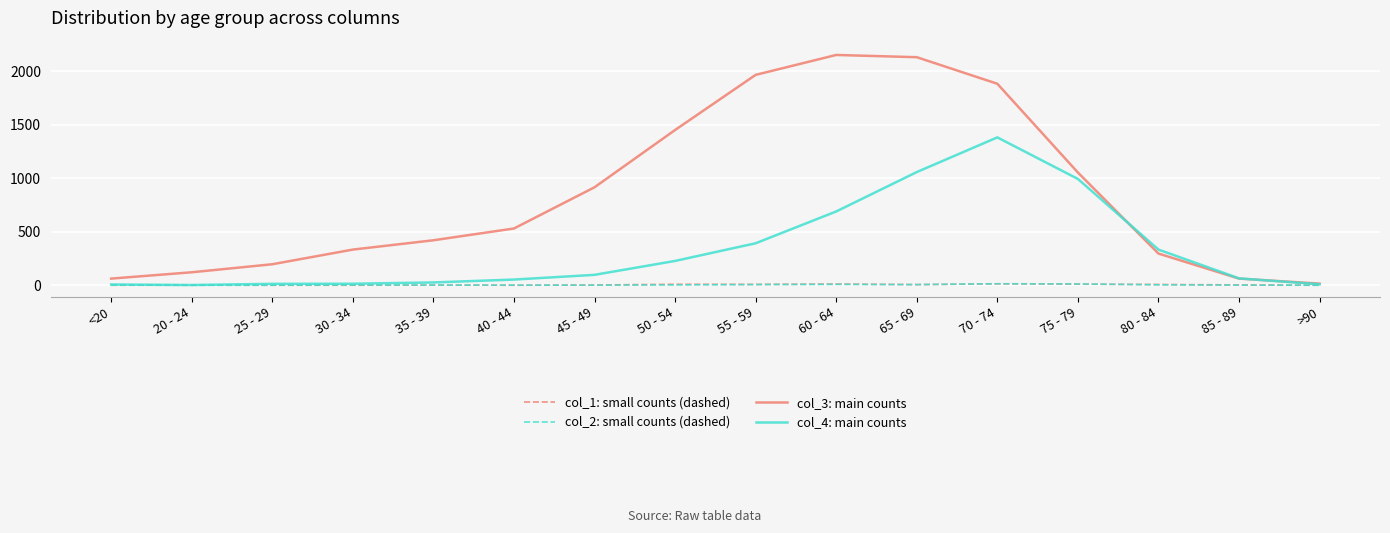

Is the value of col_3: main counts at 20 - 24 greater than the value of col_4: main counts at 50 - 54?

No